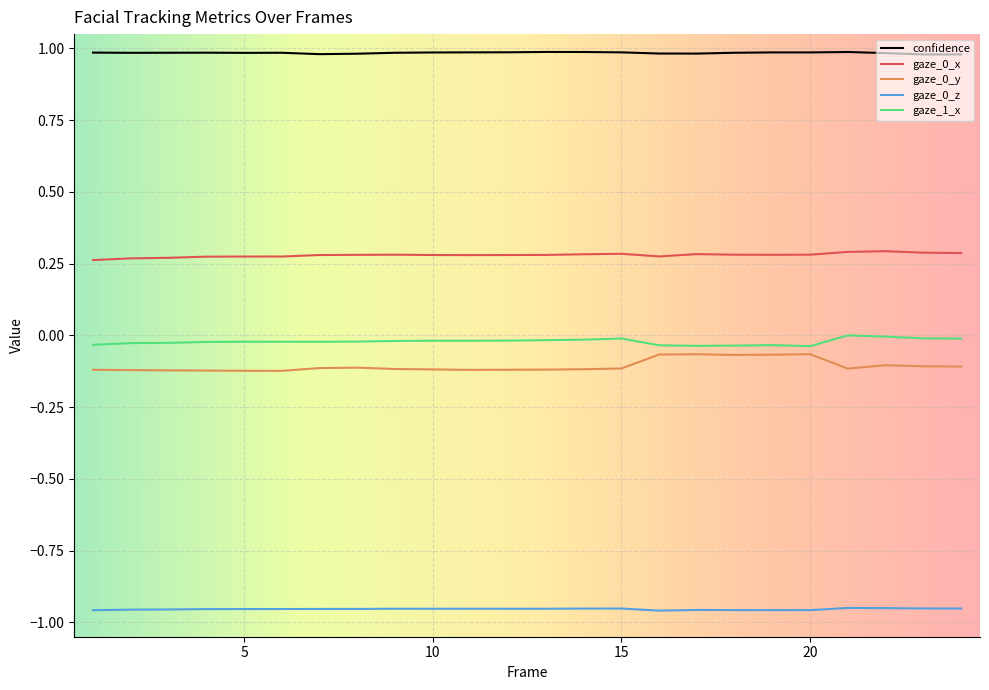

In confidence, how many points are higher than both neighbors (excluding endpoints)?

5